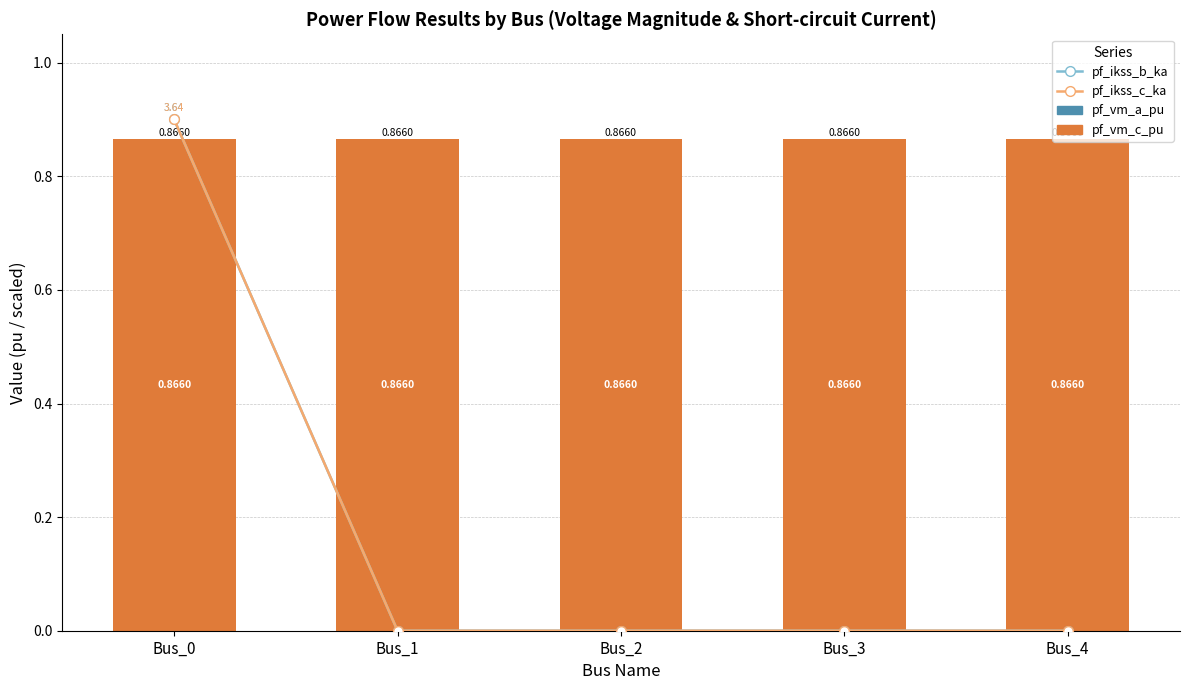

True or false: pf_vm_a_pu has a value of -0.0 at Bus_4.

False